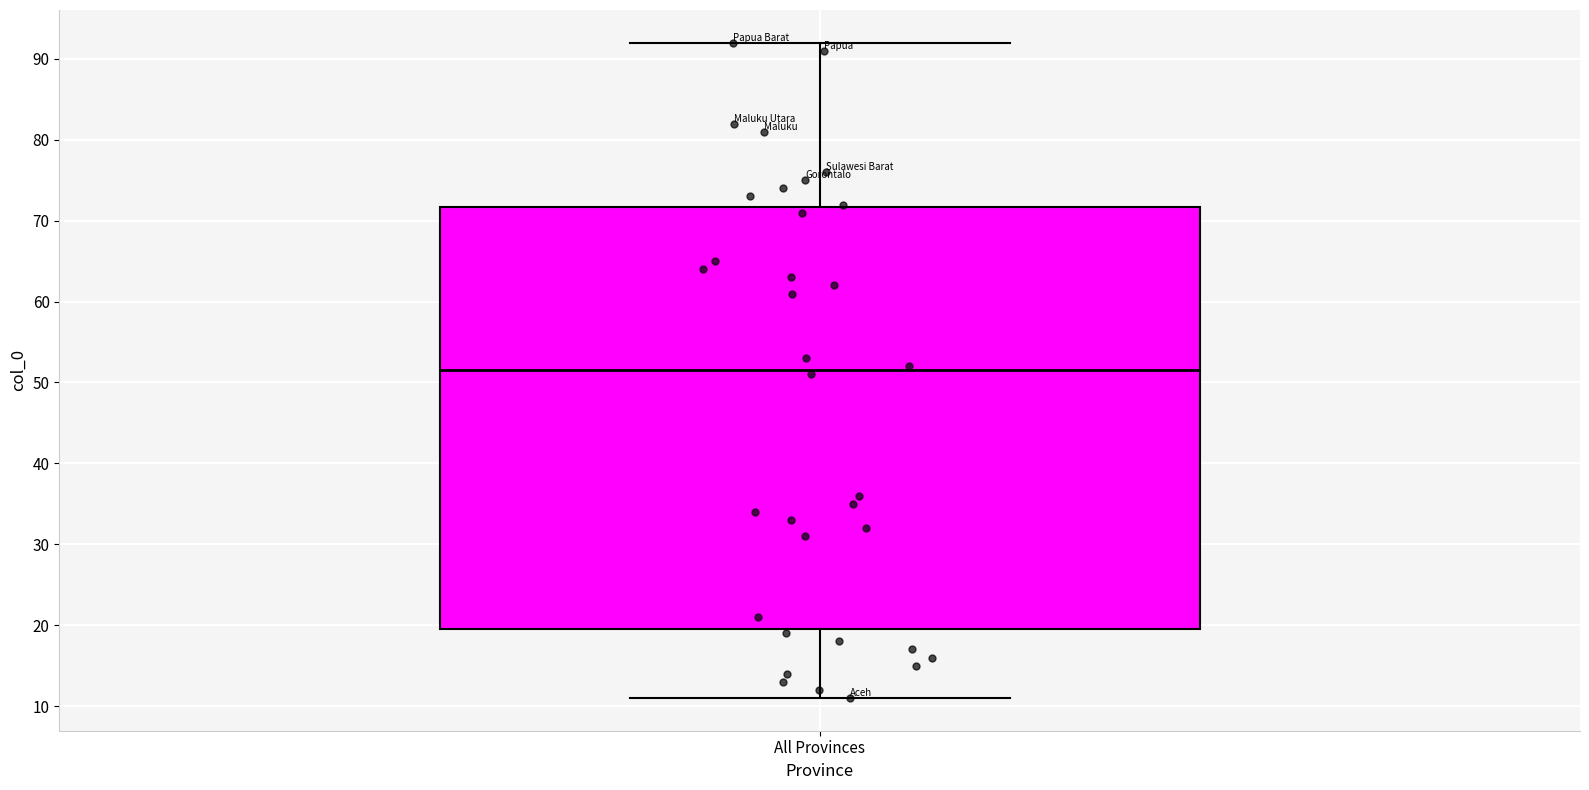

Where does the upper whisker of the box for All Provinces end on the y-axis? The values are not printed on the chart, so give them approximately, as read against the axis.

92